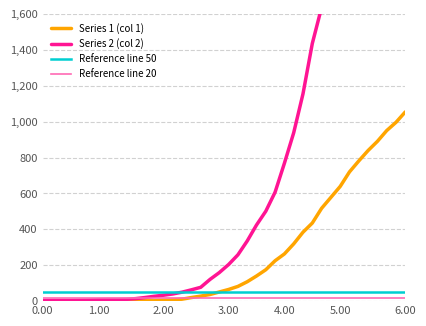

Is this an area chart (filled region under the line)?

No